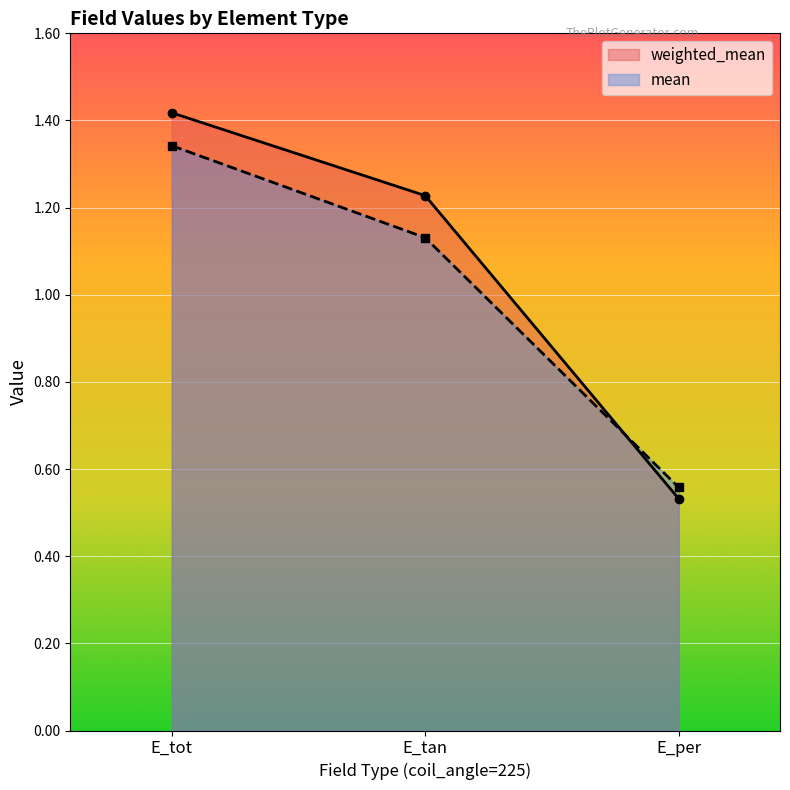

Which label corresponds to the largest value in the chart?

E_tot